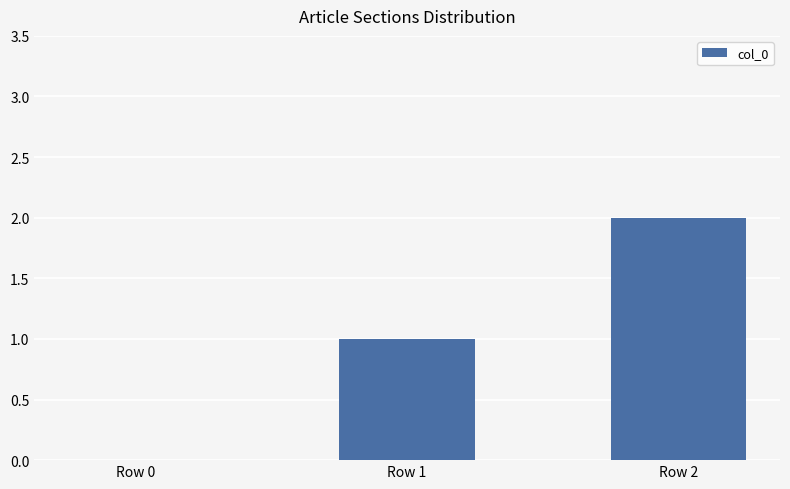

Approximately how many times larger is the value at Row 1 compared to Row 2?

0.5